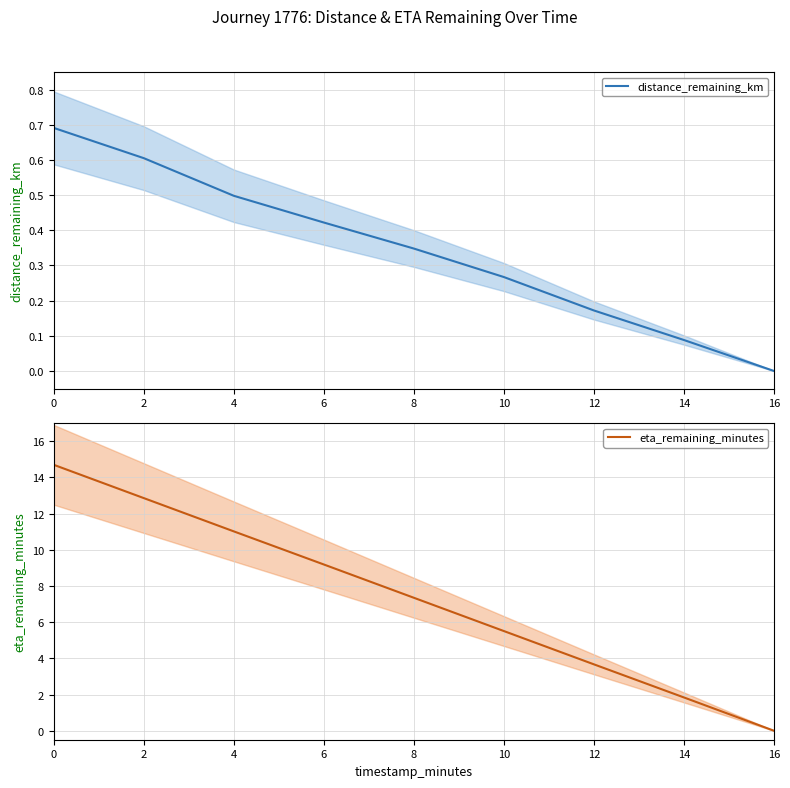

List the labels in order of distance_remaining_km value, largest first.

0, 2, 4, 6, 8, 10, 12, 14, 16